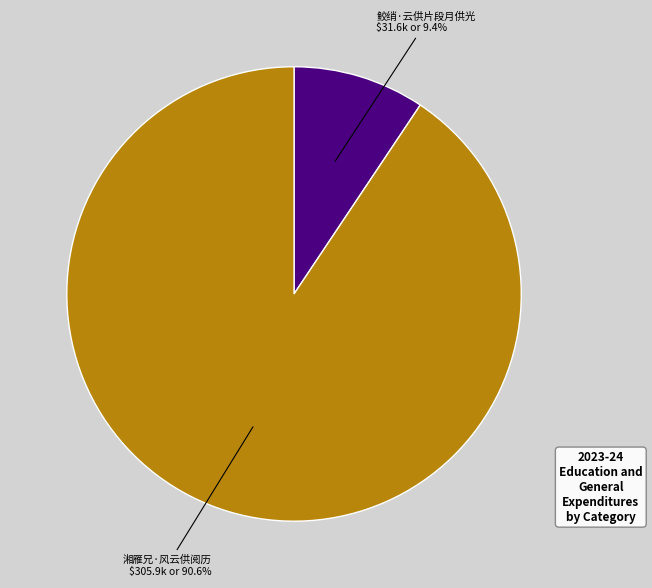

Is there a majority slice in this chart?

Yes